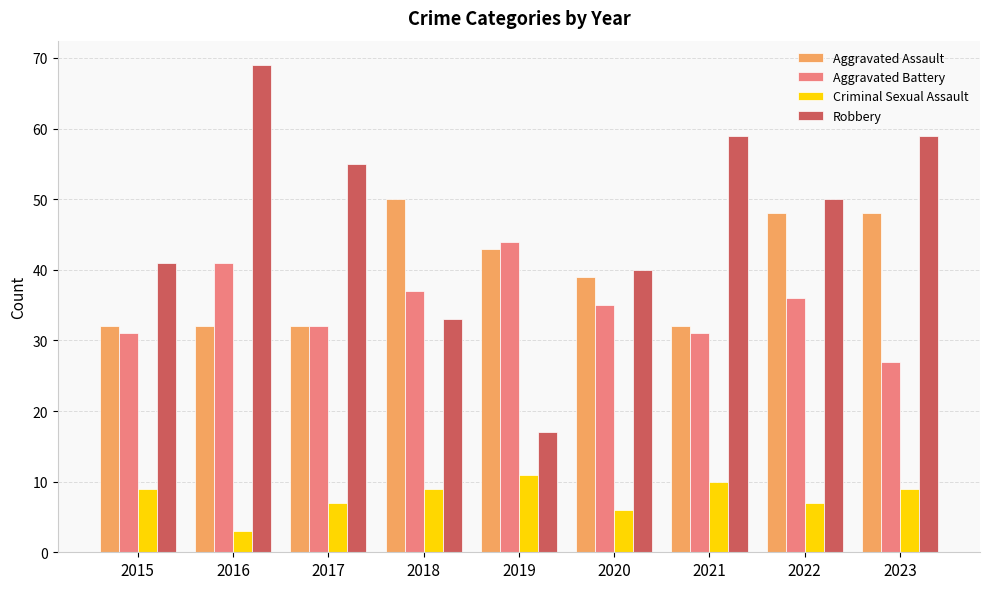

At how many categories does at least one series exceed 58?

3